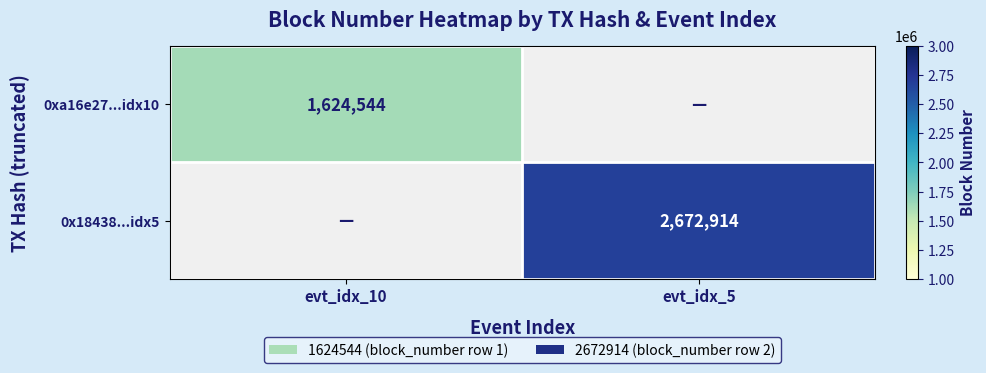

Is the value of 0xa16e27...idx10 at evt_idx_10 greater than the value of 0x18438...idx5 at evt_idx_5?

No